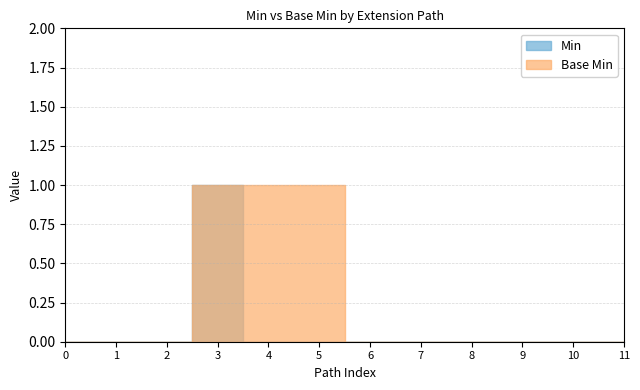

In Min, how many points are higher than both neighbors (excluding endpoints)?

1